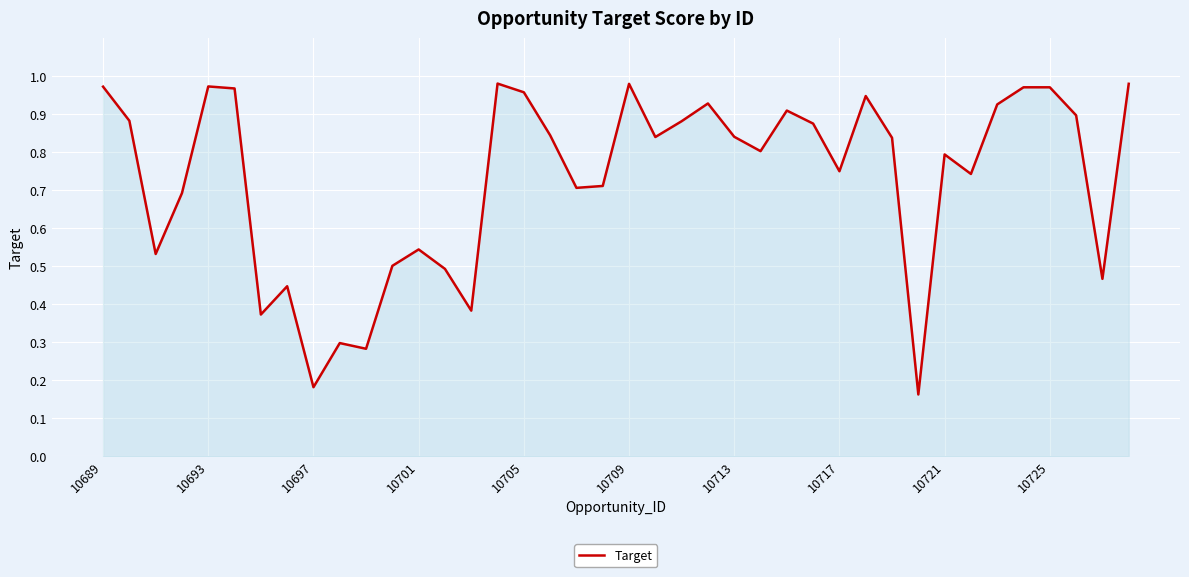

Is it true that the value at 10701 is 0.8?

False